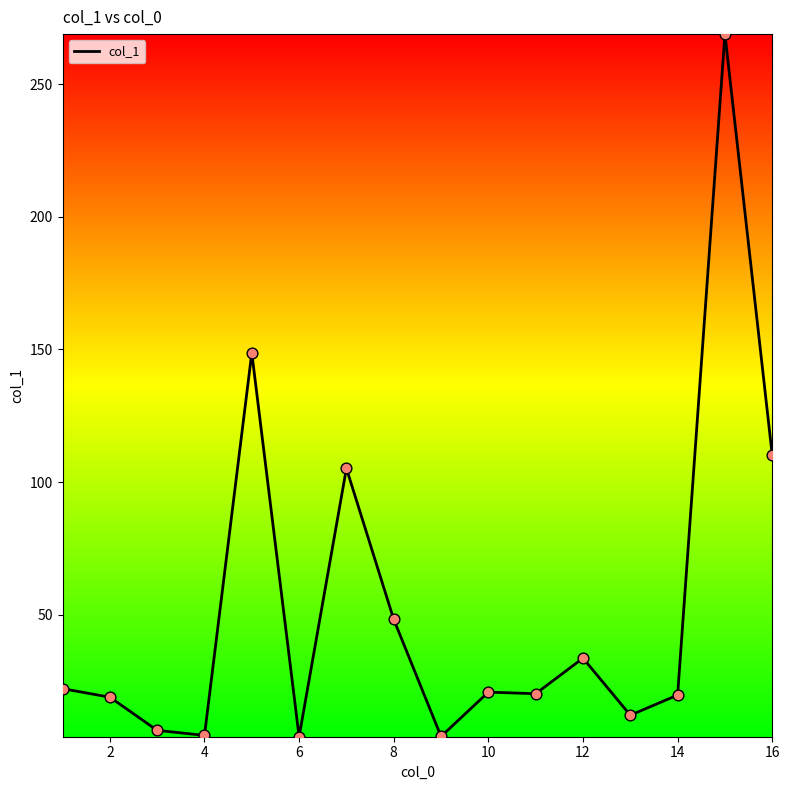

What is the difference between the maximum and minimum values?

264.7